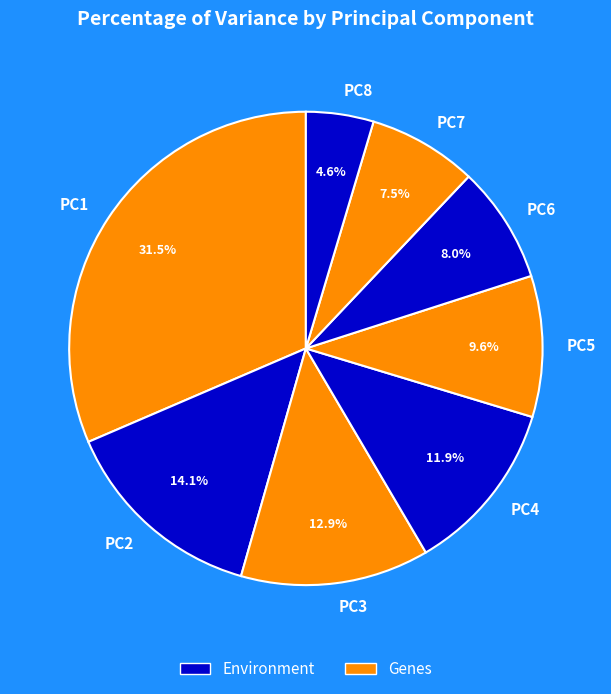

Which has a higher value, PC6 or PC8?

PC6